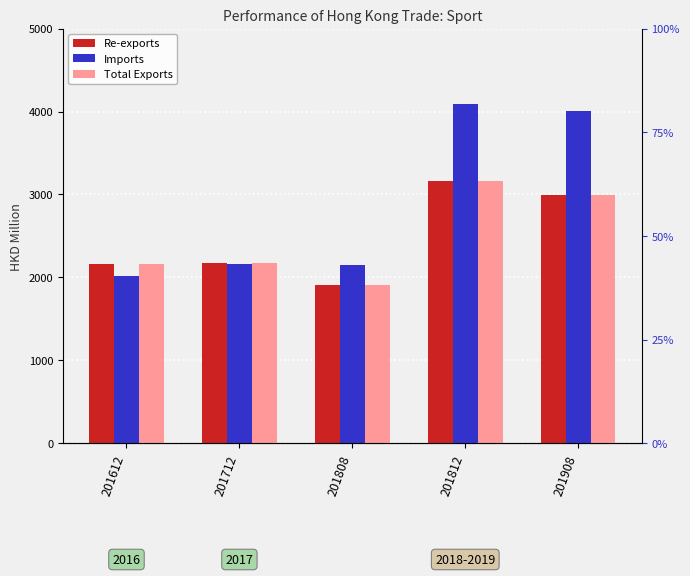

What are all the series names shown in the legend?

Re-exports, Imports, Total Exports